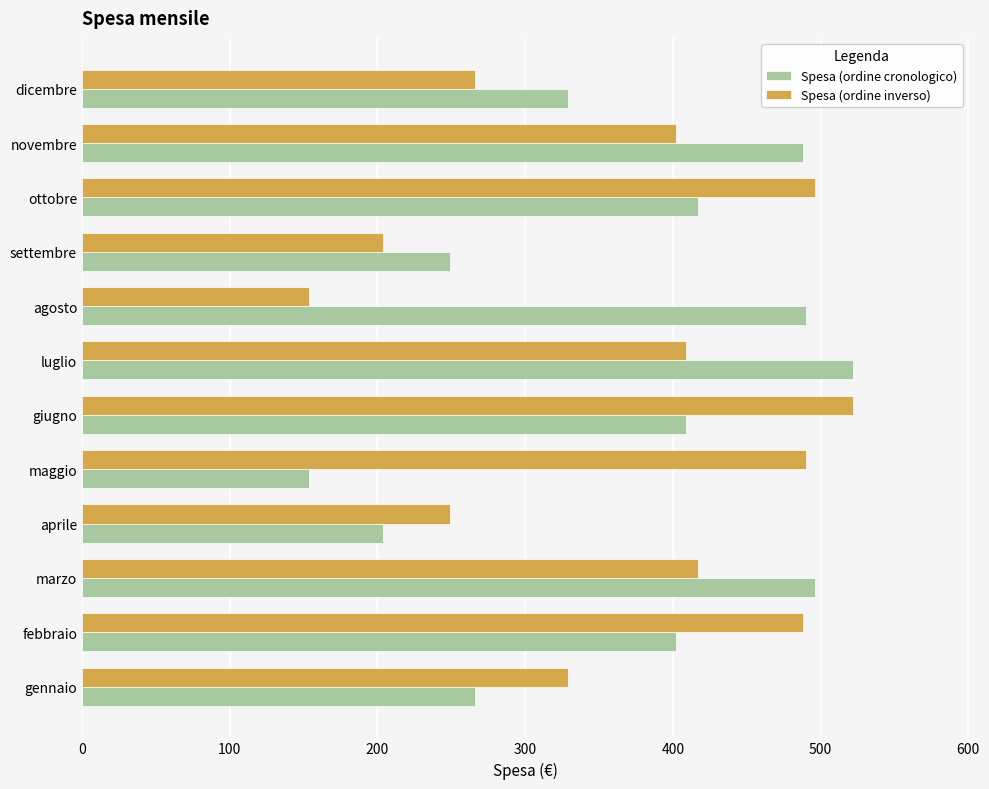

What is the difference between the maximum and minimum values in the Spesa (ordine cronologico) series?

368